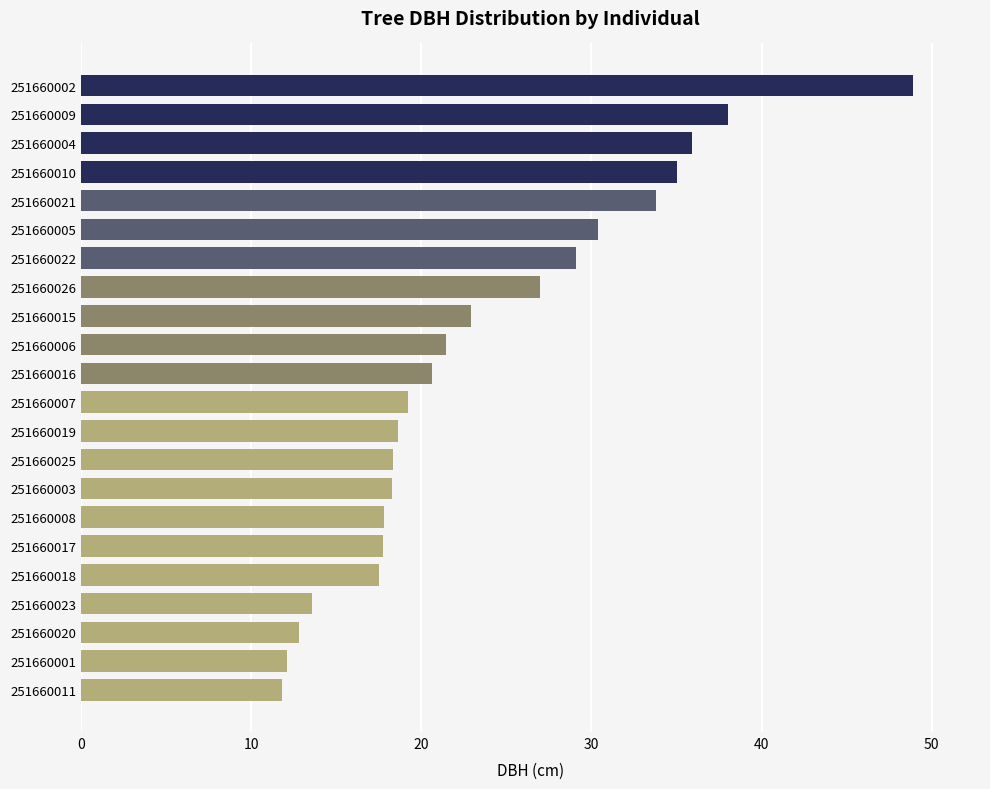

How many distinct data groups are displayed?

1